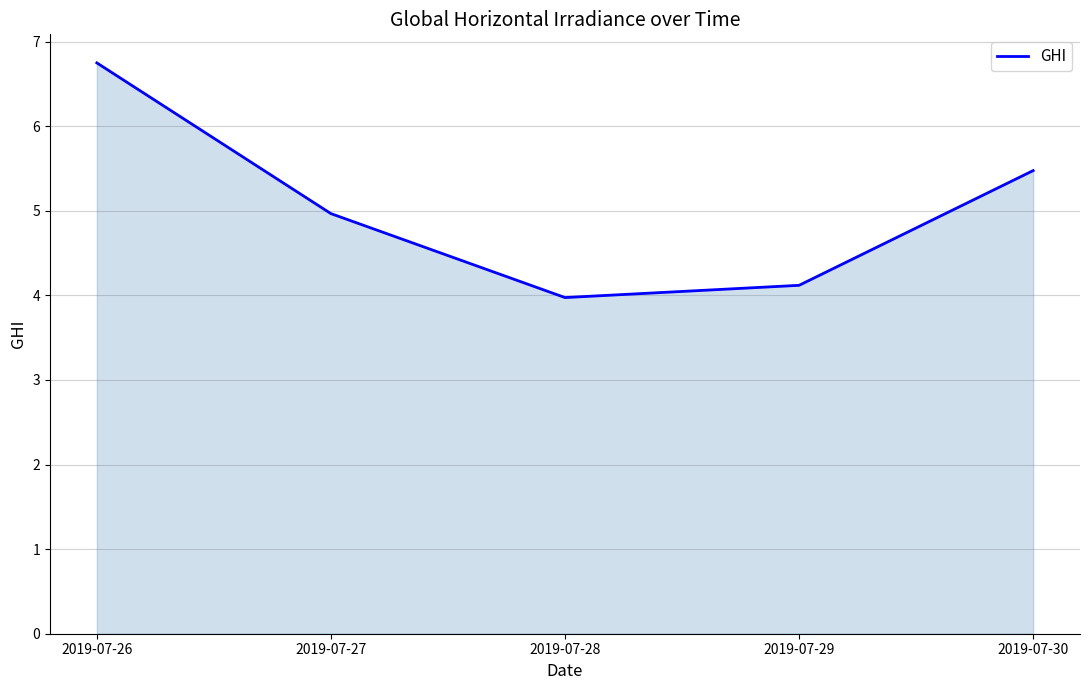

Which category has the lowest value across all series?

2019-07-28